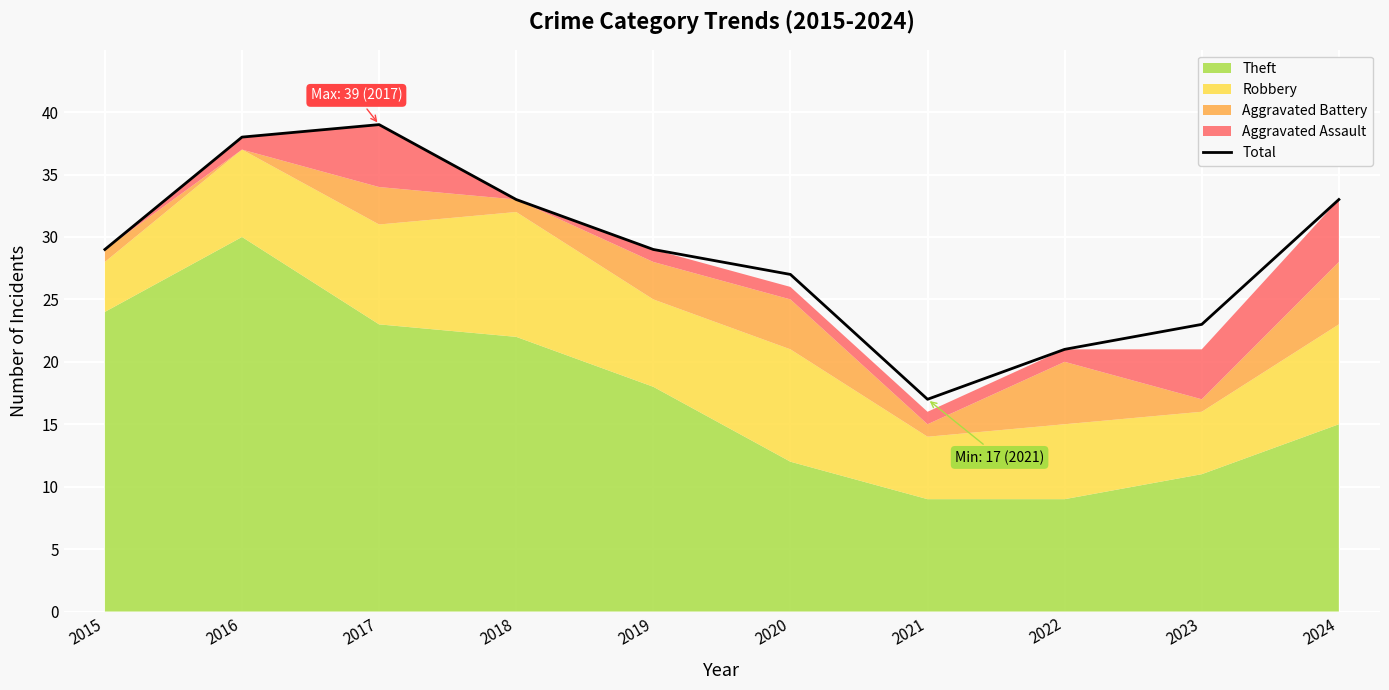

Reading right to left, extract all data points from this chart.

2024=33	2023=23	2022=21	2021=17	2020=27	2019=29	2018=33	2017=39	2016=38	2015=29